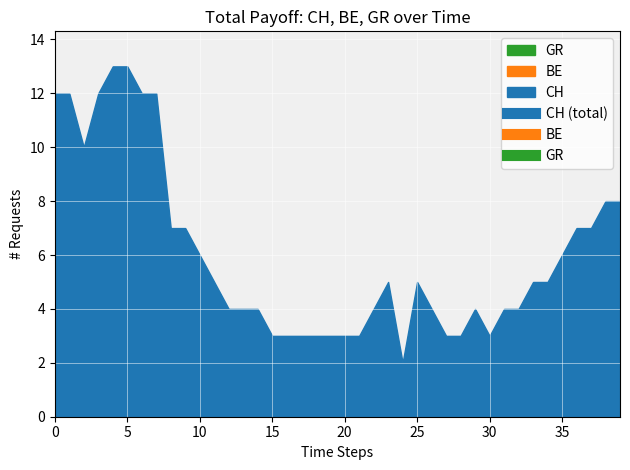

What is the greatest value displayed?

13